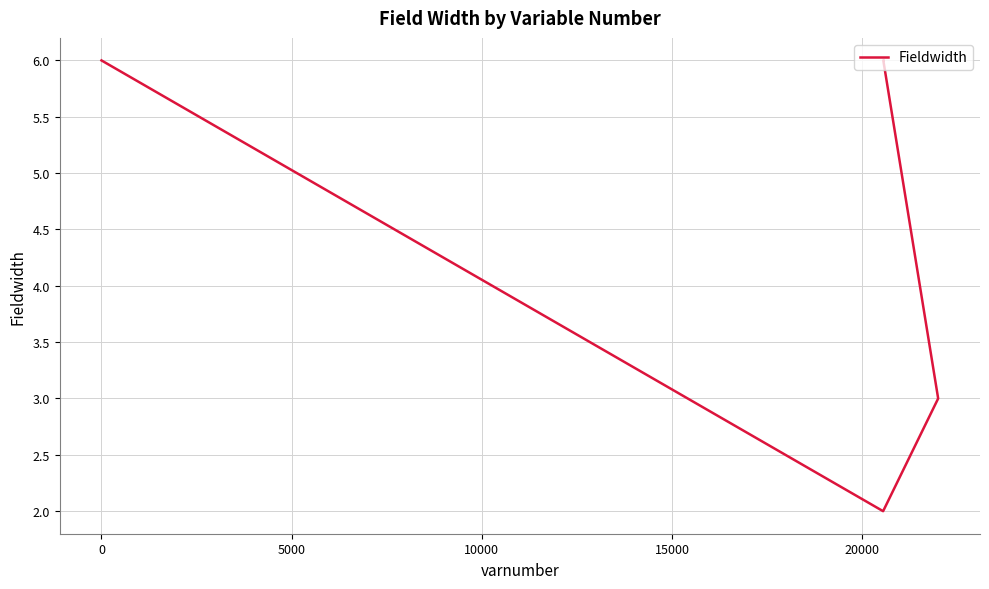

How many points are lower than both their immediate neighbors (excluding endpoints)?

1